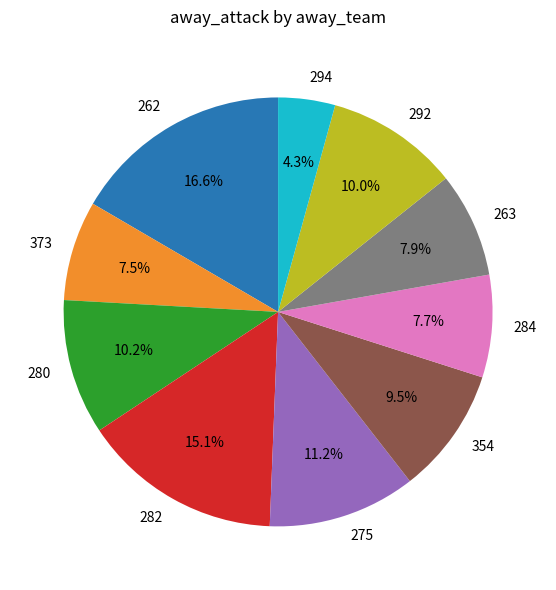

How many segments does this pie chart have?

10